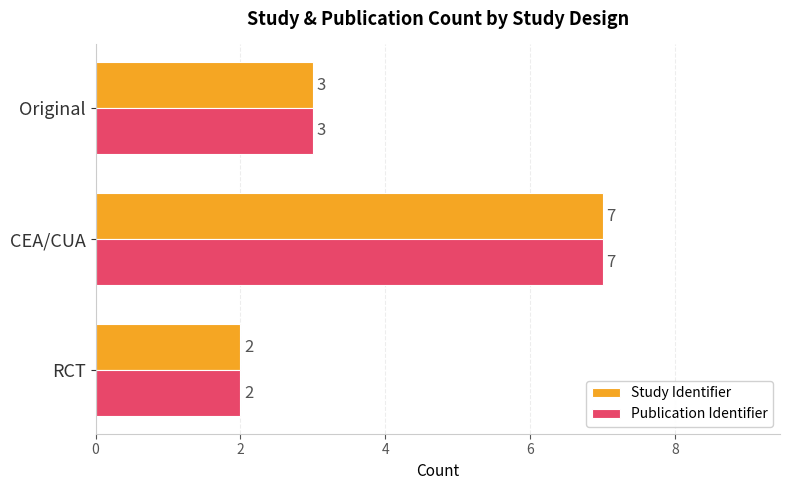

List the labels in order of Publication Identifier value, smallest first.

RCT, Original, CEA/CUA